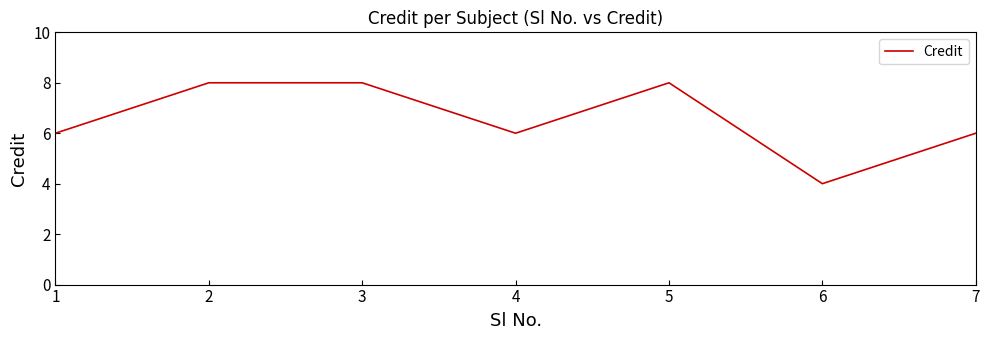

How many interior local valleys (lower than both neighbors) does the data have?

2